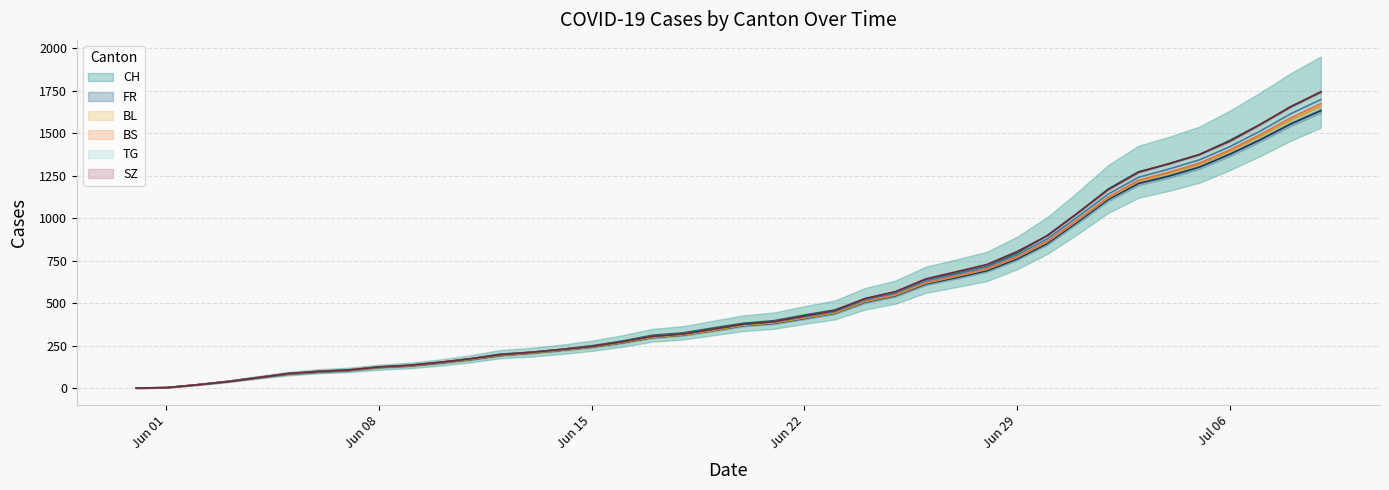

The value of SZ at 2020-07-05 is 536.8. True or false?

False